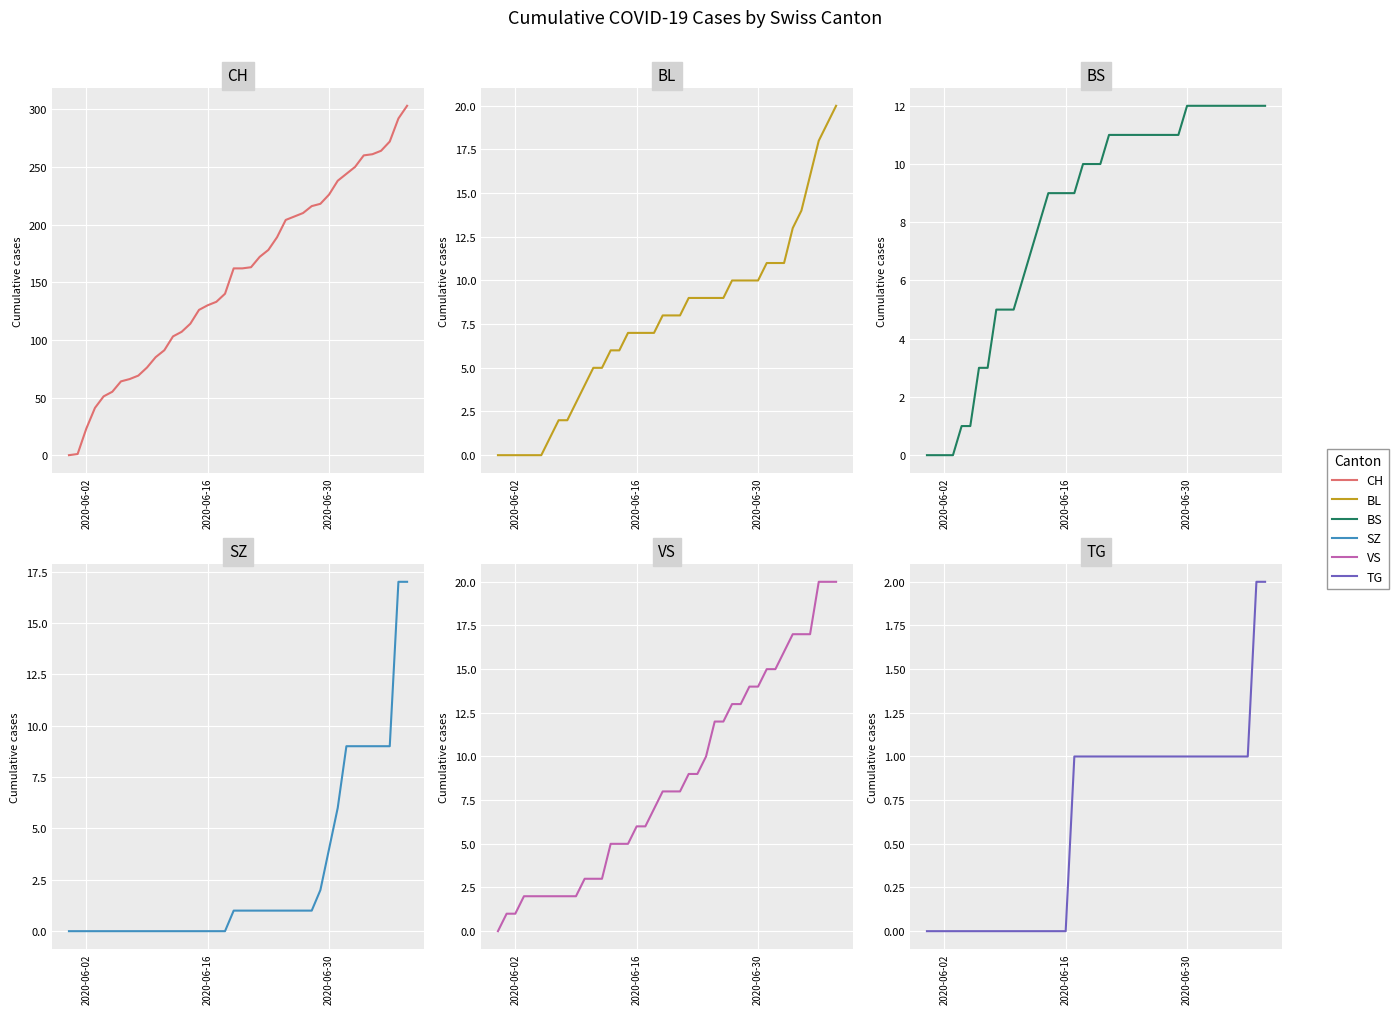

At which label does BS reach its peak?

2020-06-30